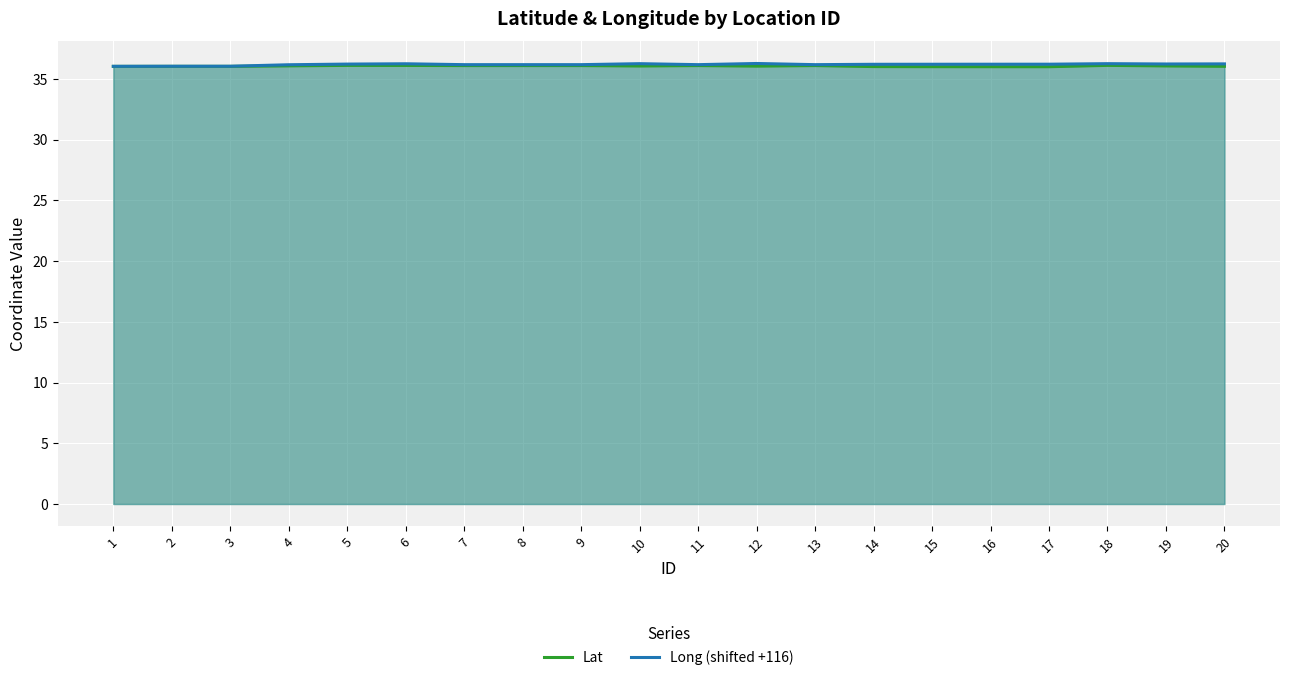

True or false: Long (shifted +116) and Lat intersect in this chart.

False